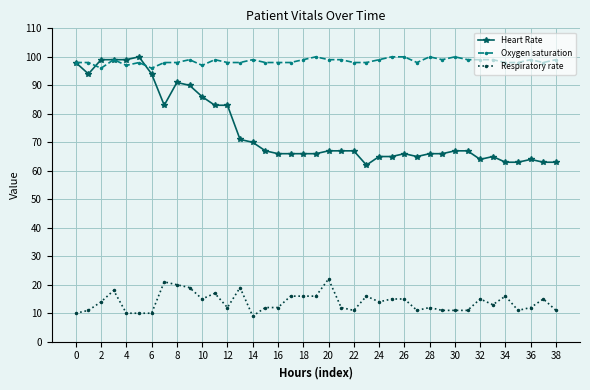

Count the number of categories in the chart.

39